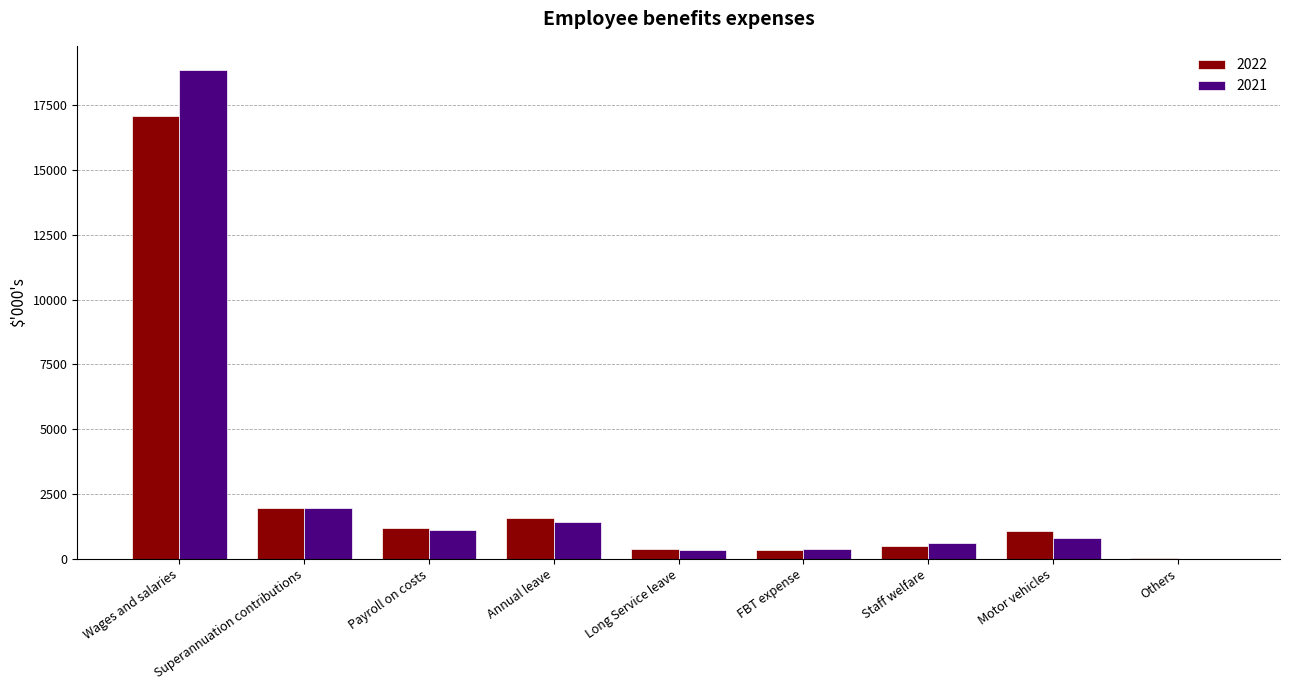

Is the value of 2022 at Motor vehicles greater than the value of 2021 at Superannuation contributions?

No